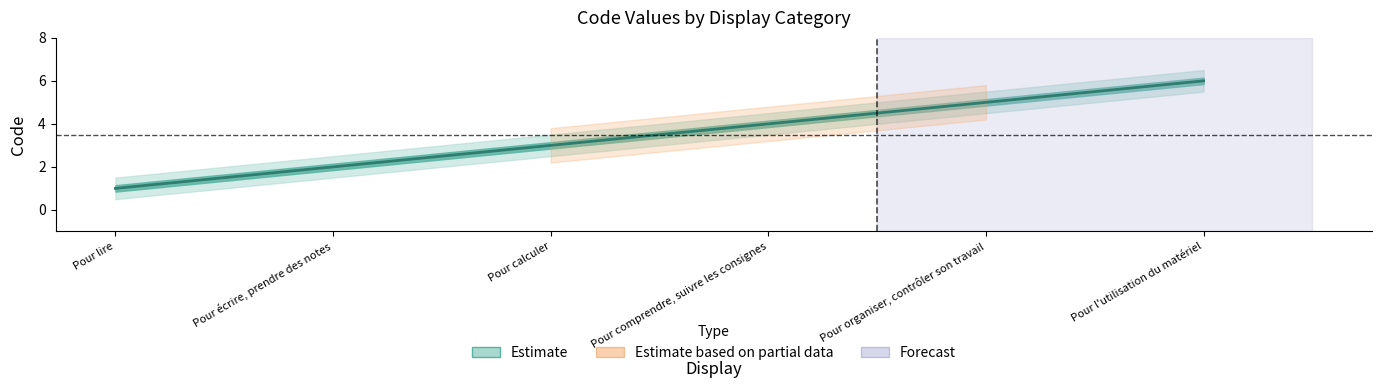

The Code_lower series shows 1.5 at Pour écrire, prendre des notes. True or false?

True